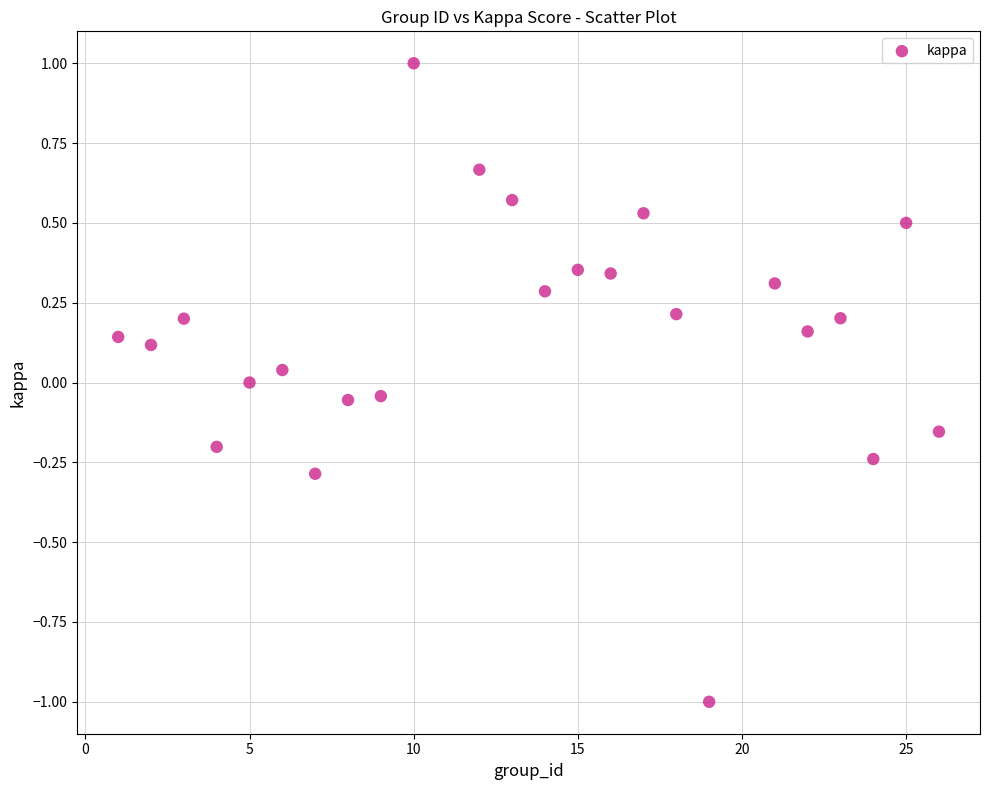

What is the range of Y values (max minus min)?

2.0